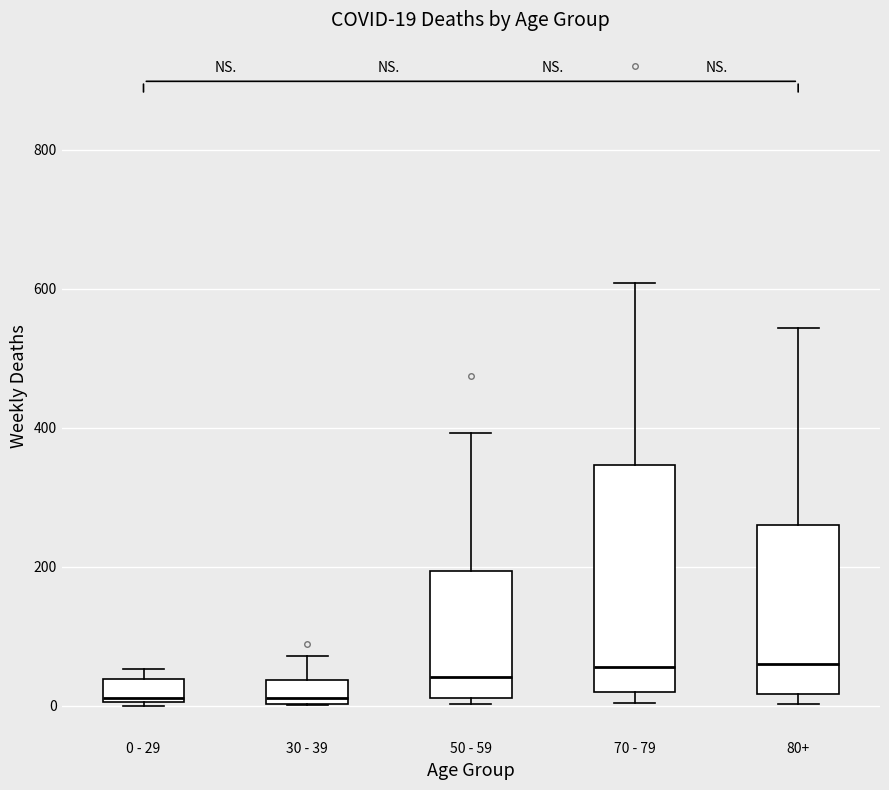

Comparing the boxes themselves (not the whiskers), which one is the tallest?

70 - 79